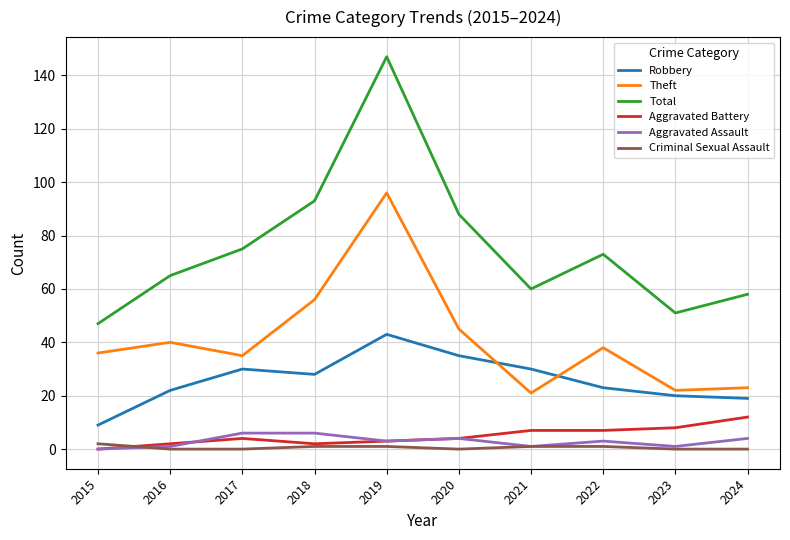

Is the value of Total at 2016 greater than the value of Robbery at 2022?

Yes